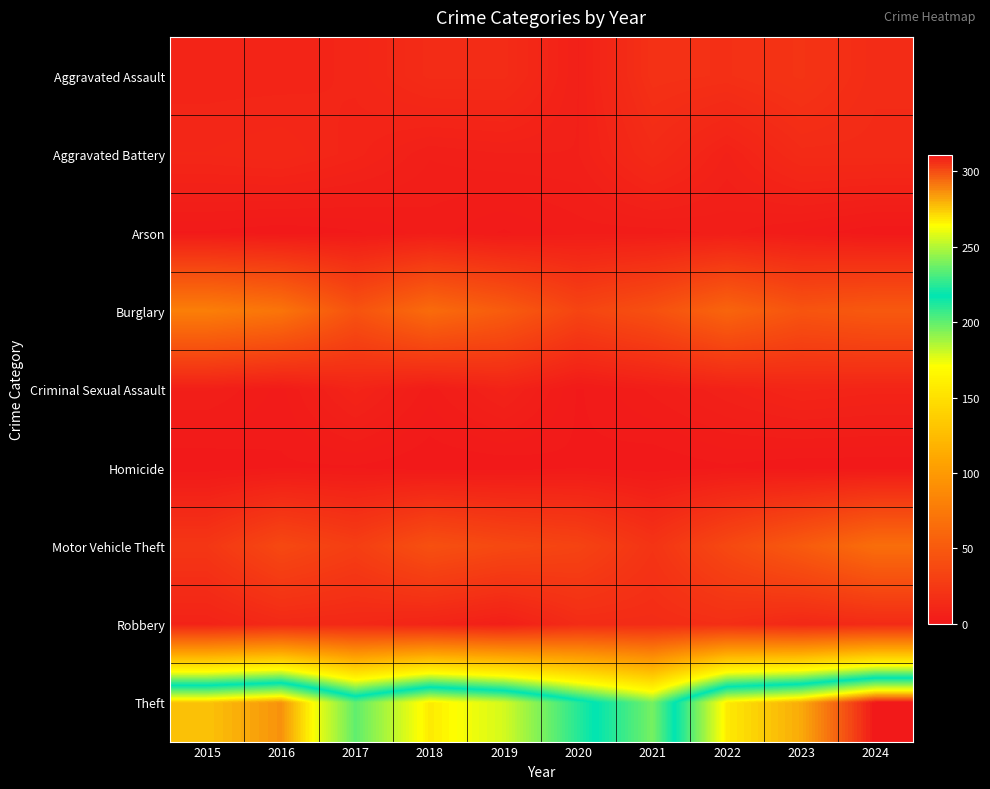

Rank the series at 2015 from lowest to highest value.

Homicide, Arson, Criminal Sexual Assault, Robbery, Aggravated Assault, Aggravated Battery, Motor Vehicle Theft, Burglary, Theft